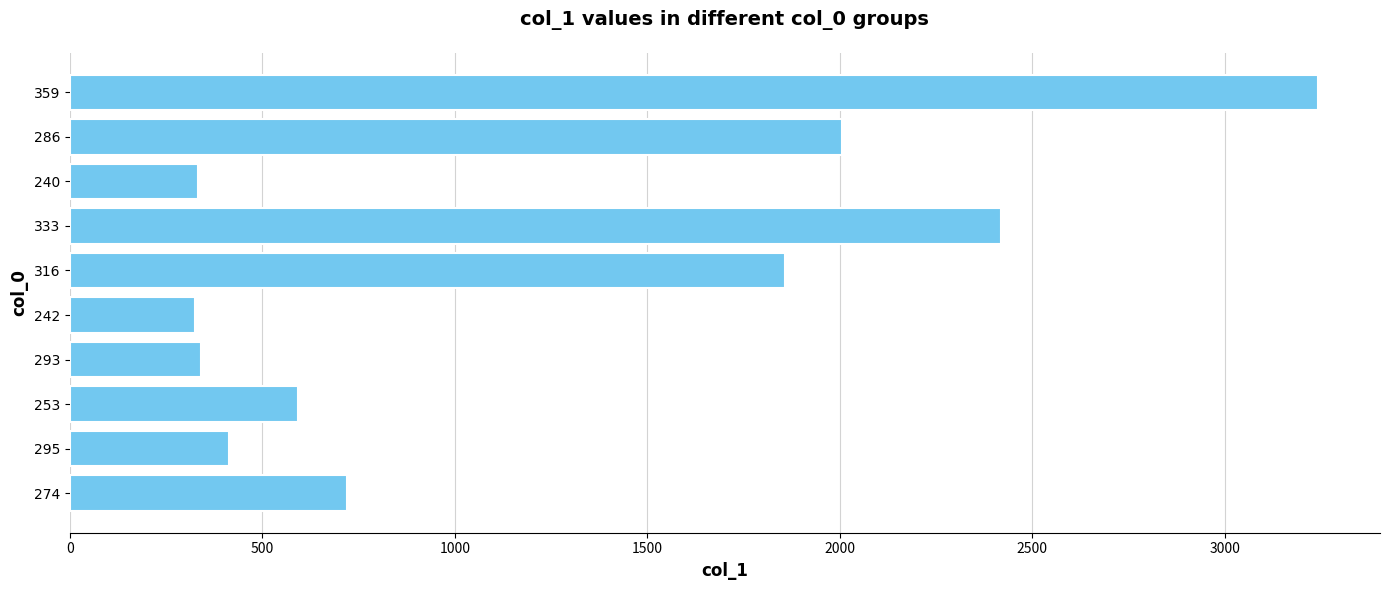

What is the sum of all values?

12252